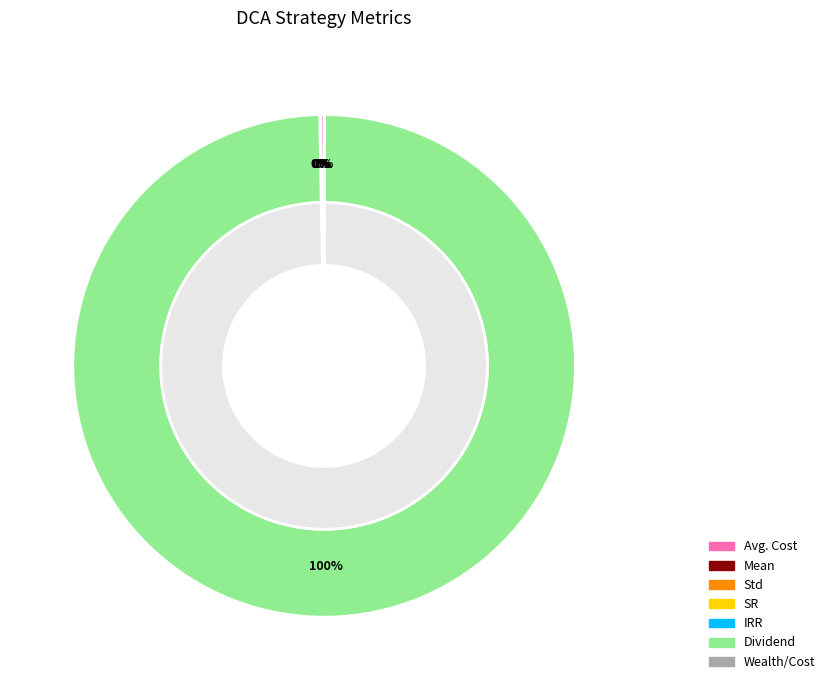

Is it true that Dividend is 99% of the pie?

False